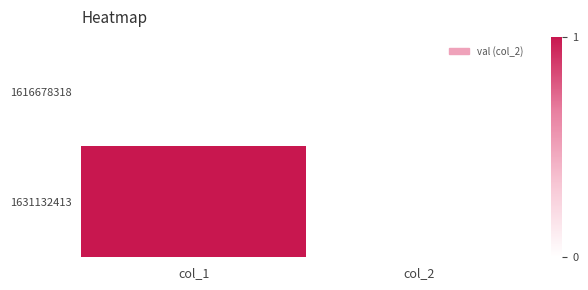

What is the difference between the highest and lowest values at col_1?

1